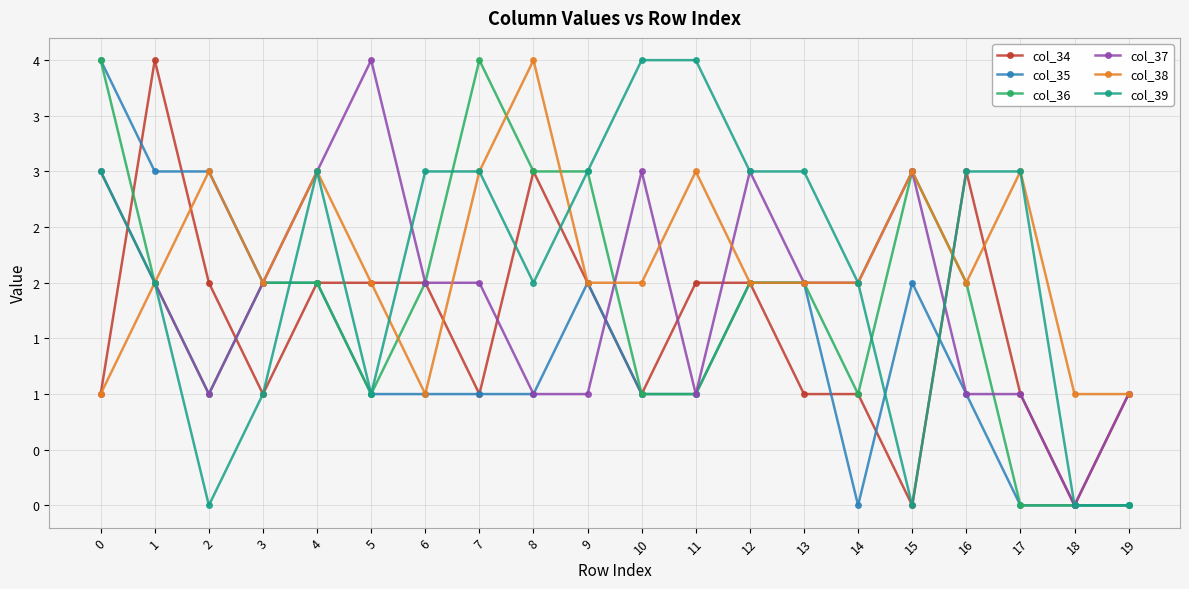

Where do col_39 and col_35 first cross each other?

3 and 4